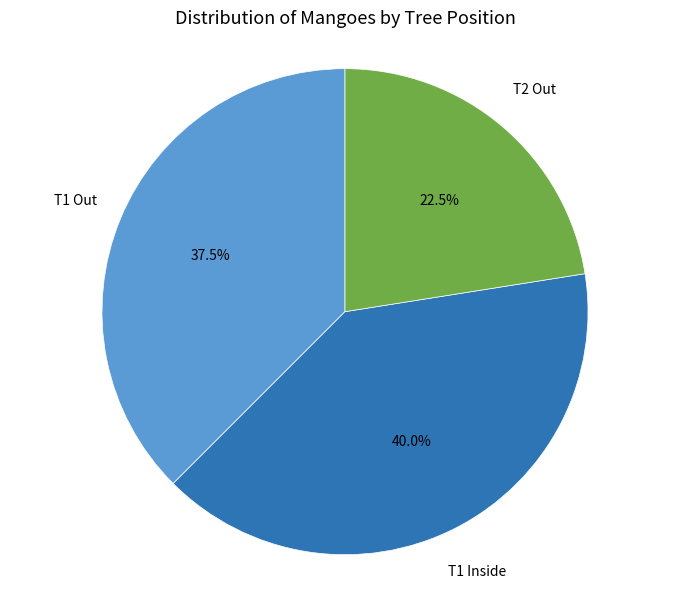

Is there a majority slice in this chart?

No